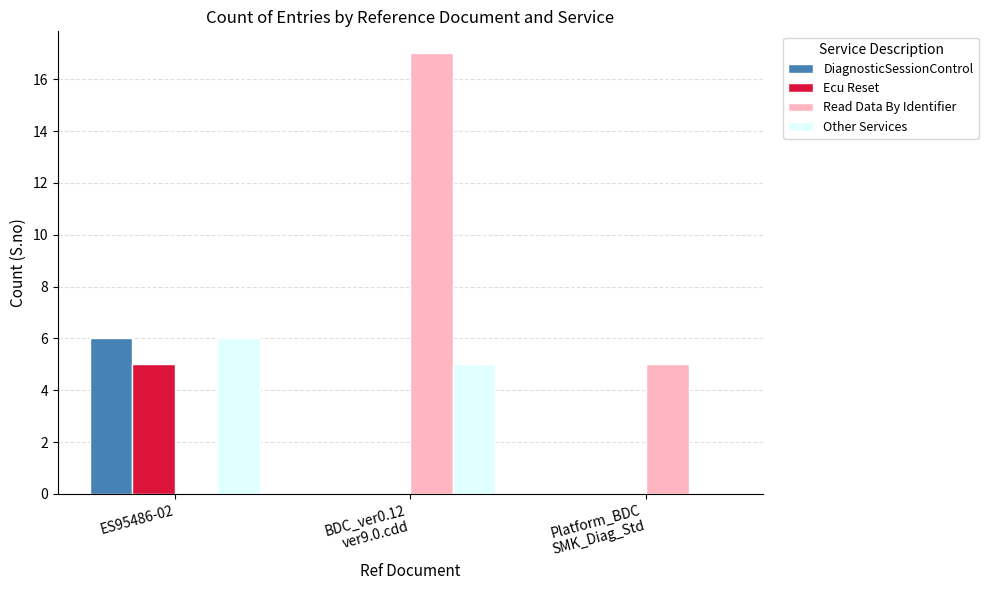

The Ecu Reset series shows 5 at ES95486-02. True or false?

True